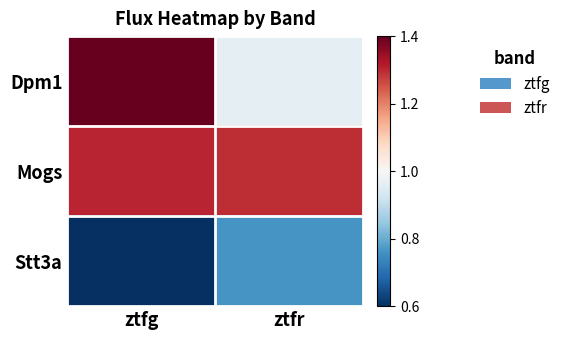

Which has a higher value, ztfr or ztfg?

ztfg